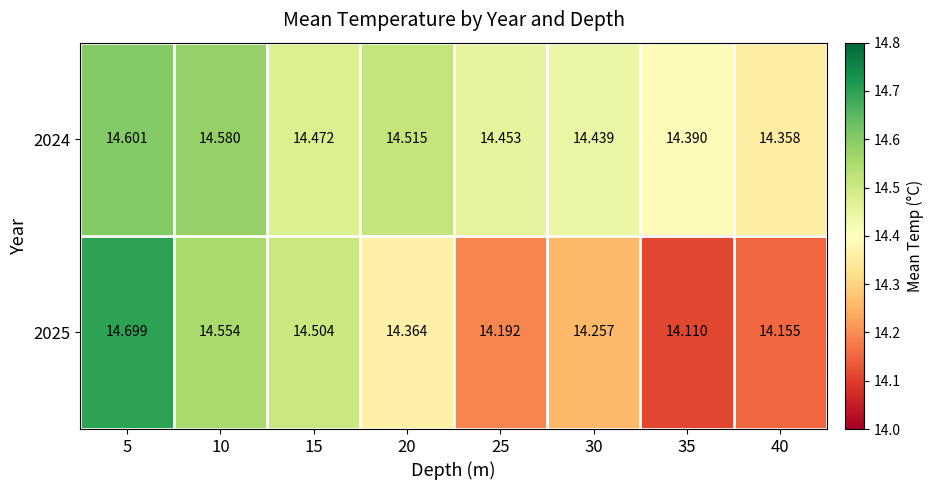

Is the value of 2025 at 10 greater than the value of 2024 at 40?

Yes